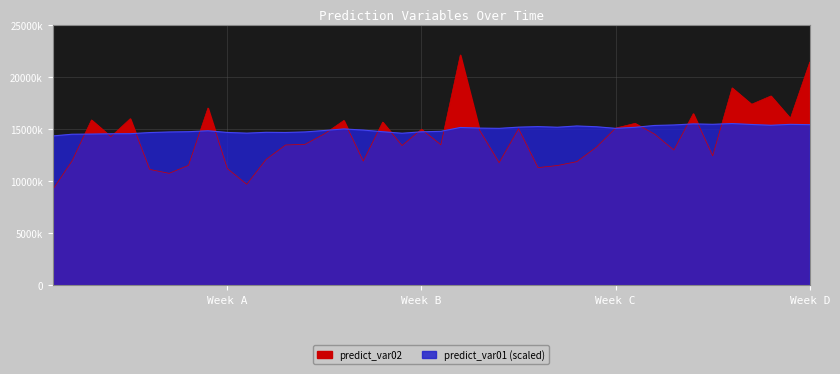

What is the average value of the predict_var02 series?

14199983.2